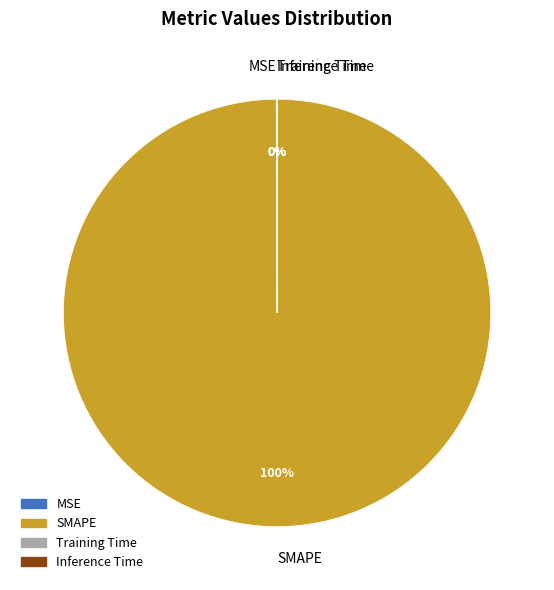

Which category has the biggest portion of the pie?

SMAPE